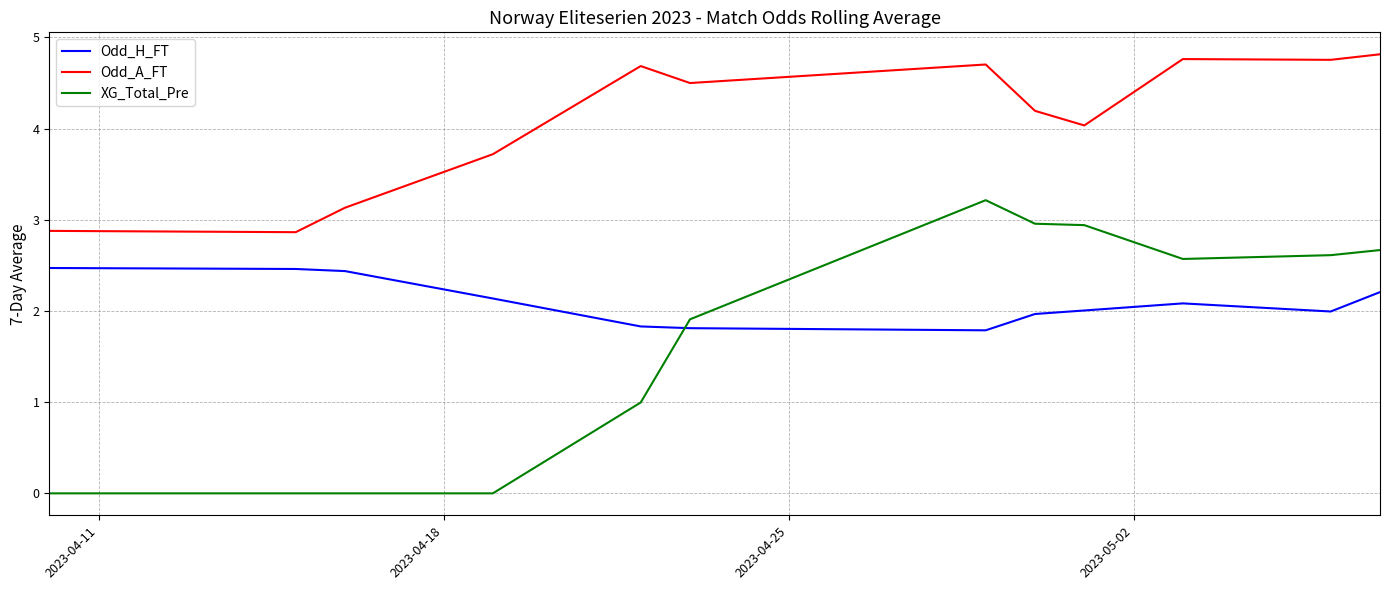

True or false: Odd_H_FT and Odd_A_FT cross at least once.

False